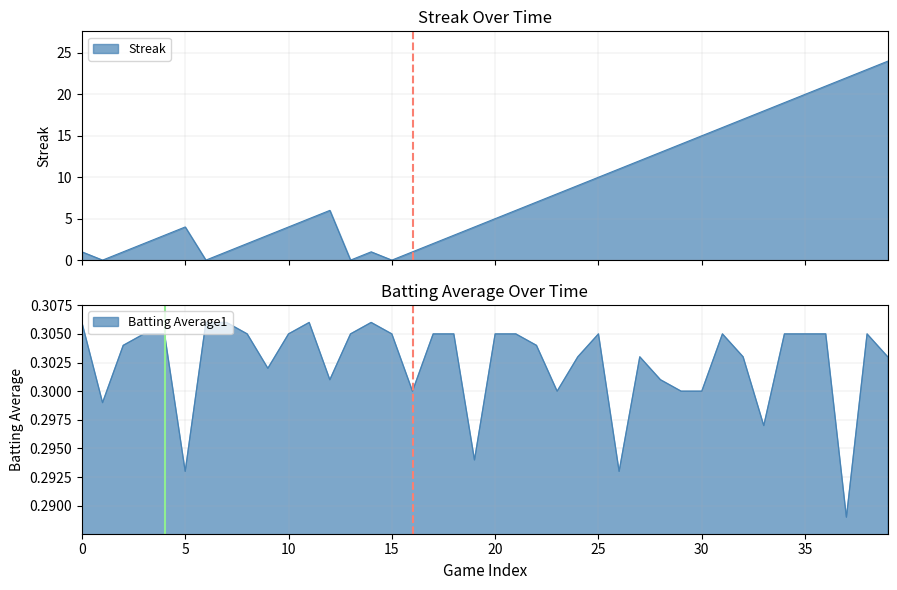

What is the value of the Batting Average1 point at the 27th from the left?

0.3